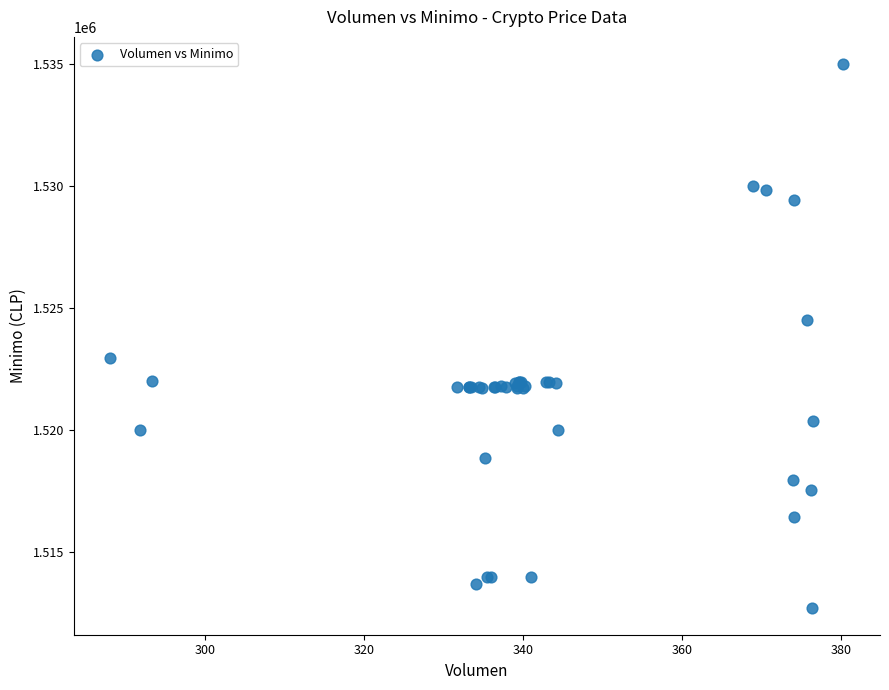

What Y value in the scatter plot is closest to 1523862?

1524513